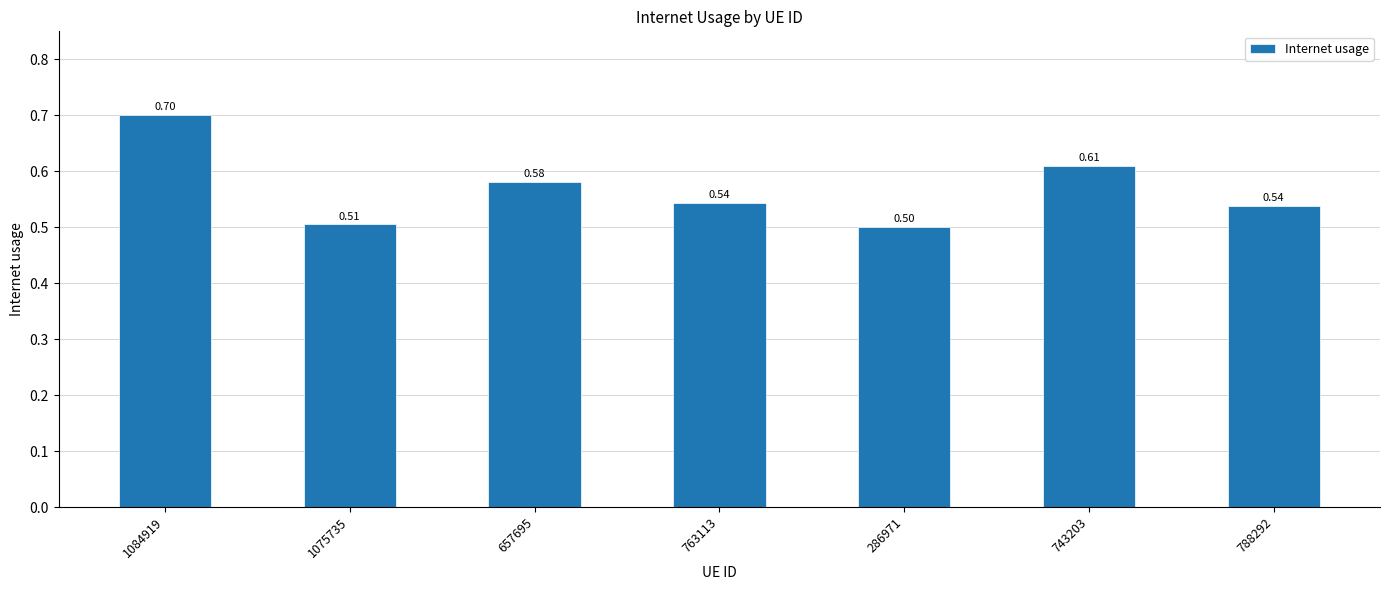

Is it true that the value at 1075735 is 0.5?

True